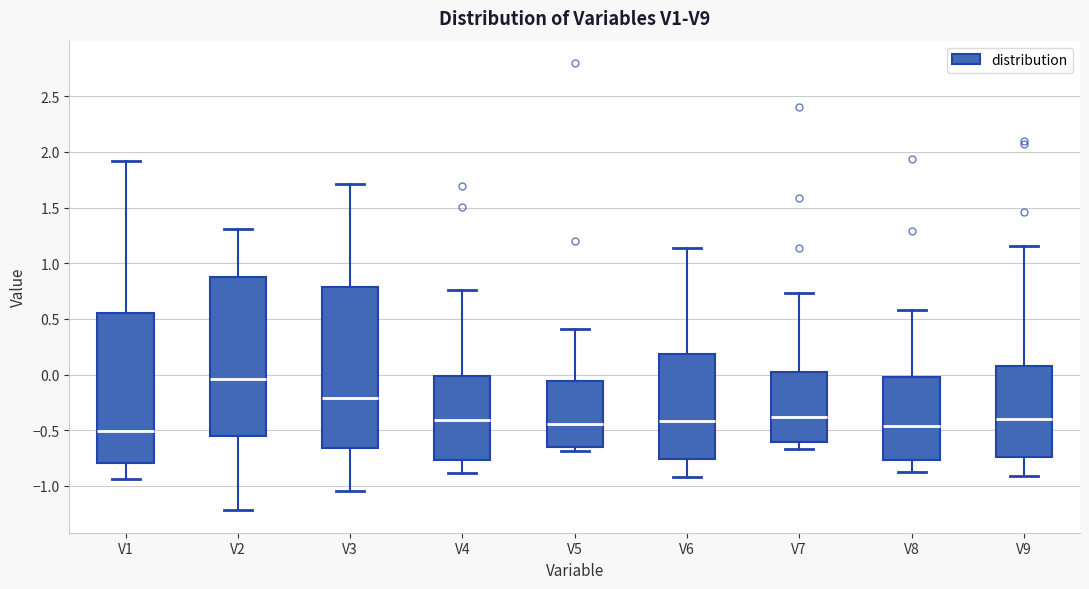

Where does the upper whisker of the box for V2 end on the y-axis? The values are not printed on the chart, so give them approximately, as read against the axis.

1.30